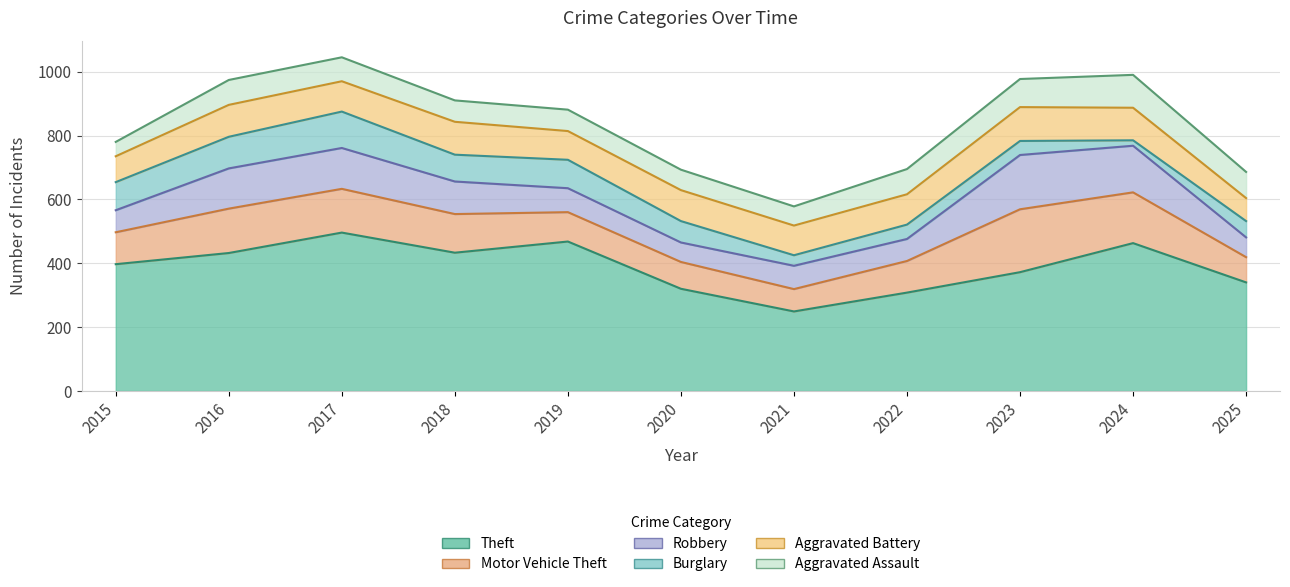

At which category does Burglary reach its first local peak?

2017